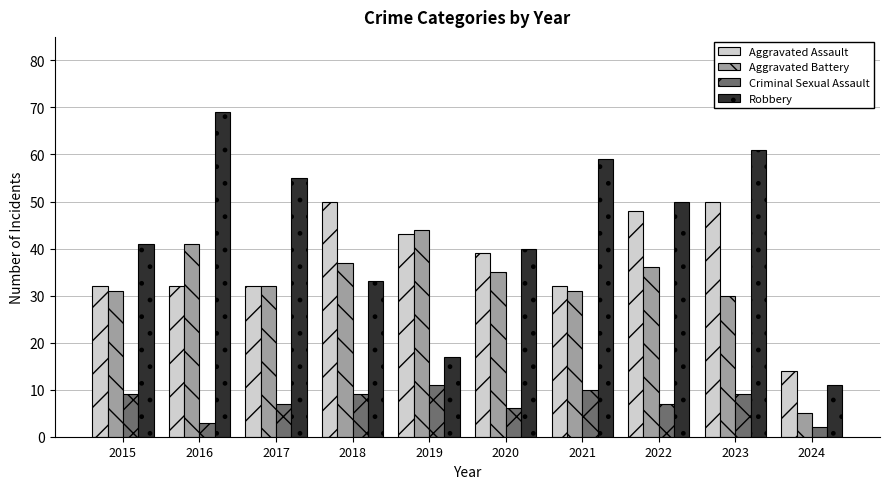

What is the difference between the maximum and minimum values in the Aggravated Assault series?

36